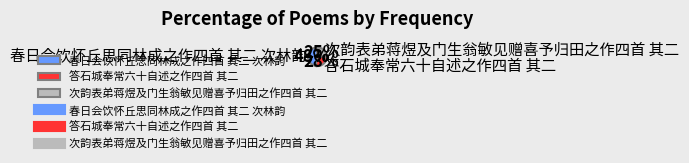

To the nearest percent, what is the difference between the largest and smallest slice percentages?

23%